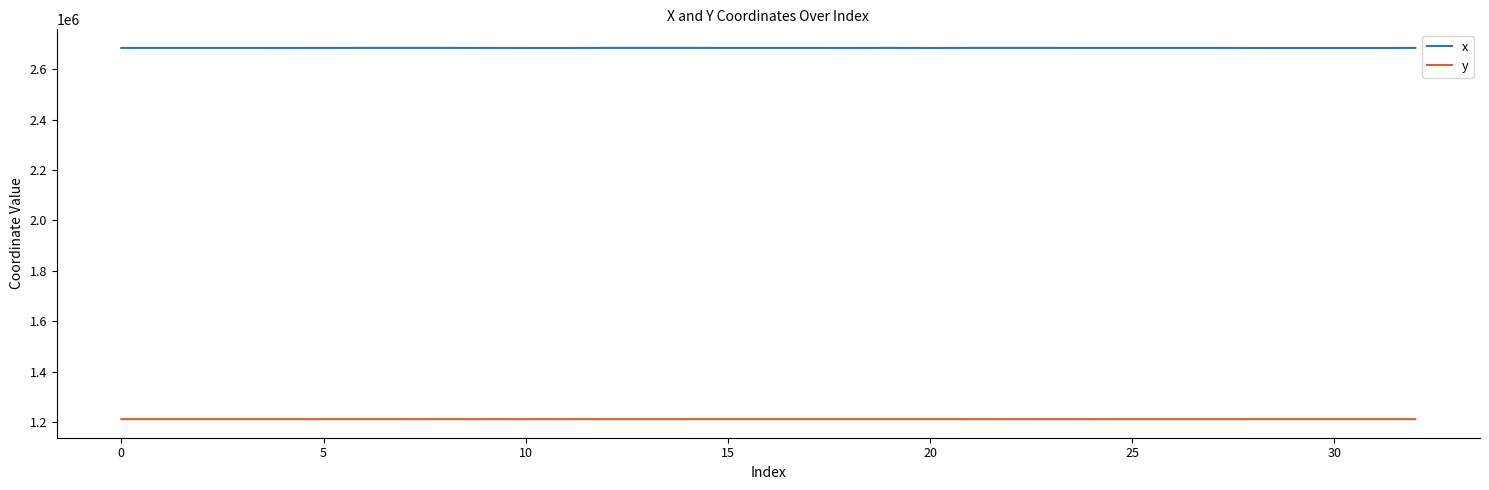

Which series has the largest total across all categories?

x